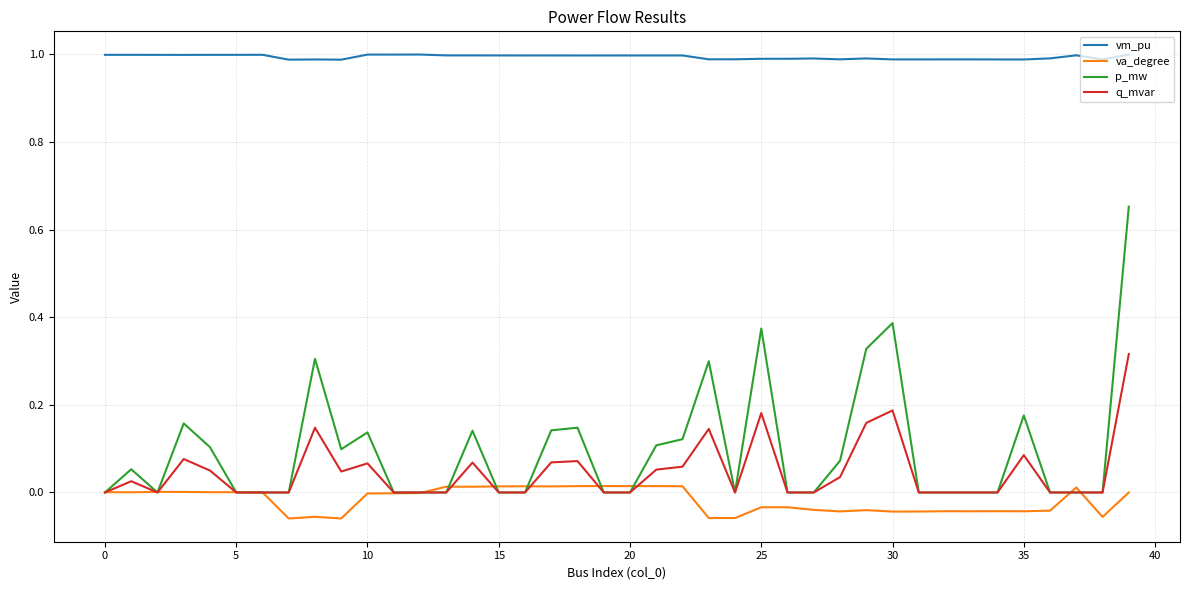

Which series has the largest total across all categories?

vm_pu